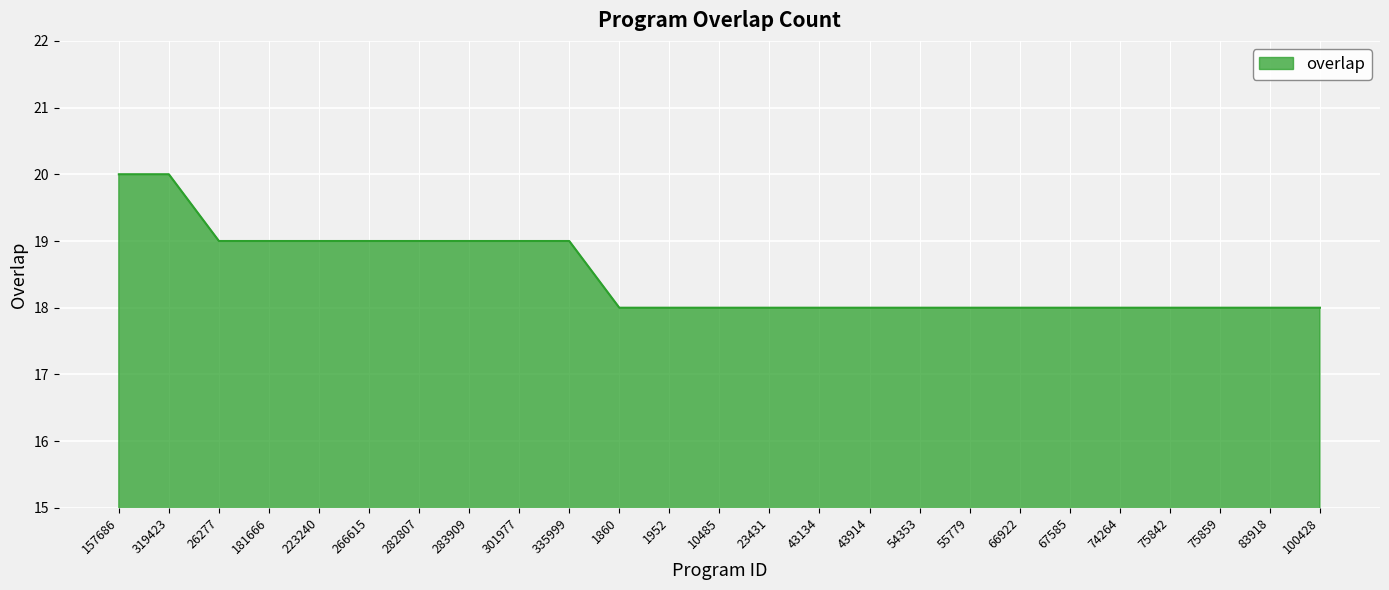

What position from the right is 26277?

23